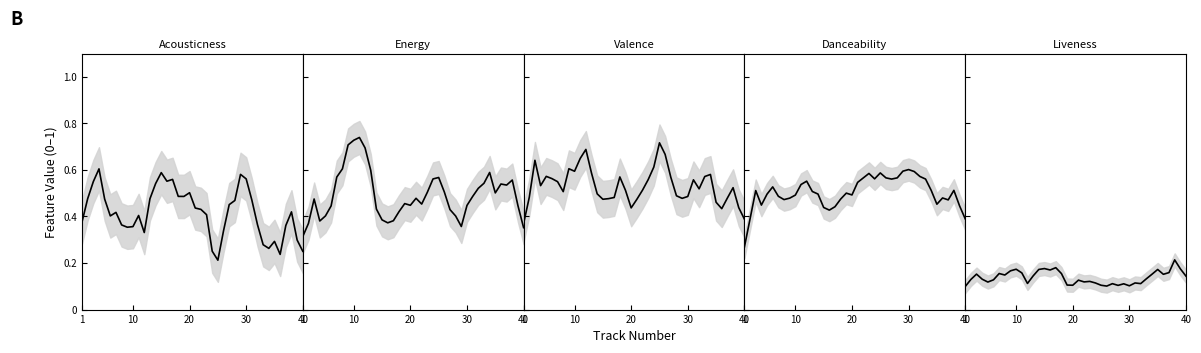

Which category has the lowest value across all series?

1